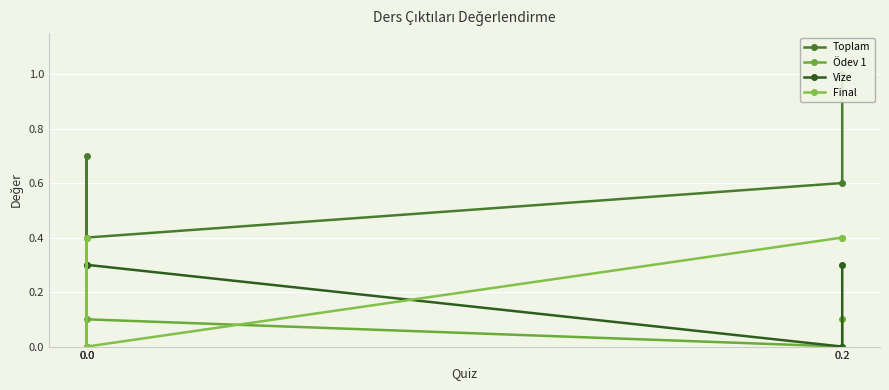

Rank the series at 0.0 from highest to lowest value.

Toplam, Vize, Ödev 1, Final